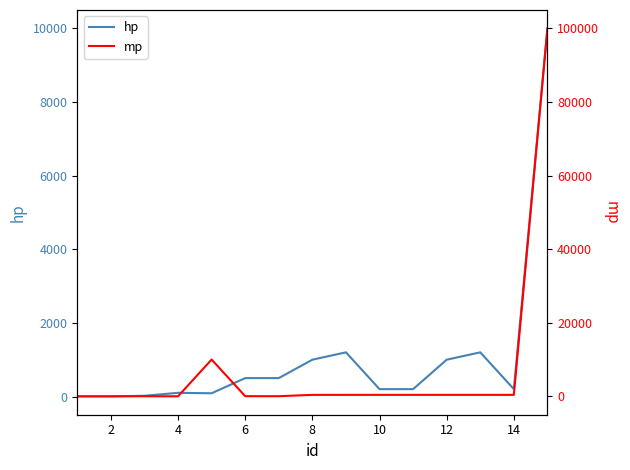

What is the highest value of the hp series?

9999